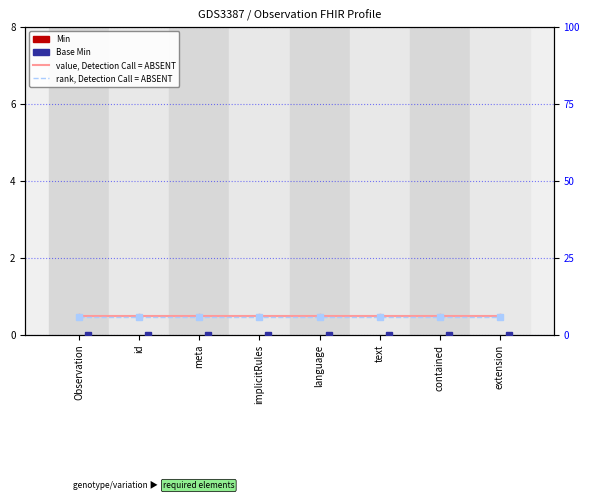

Where is value, Detection Call = ABSENT nearest to the value 0?

Observation